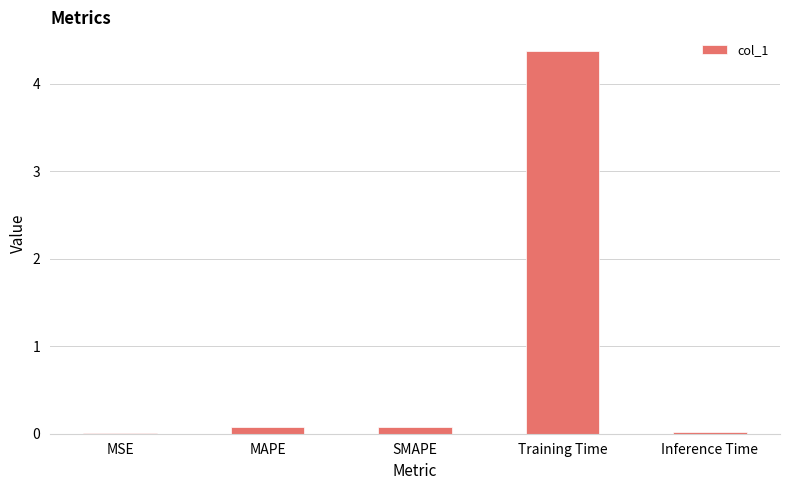

What is the difference between the values at MAPE and MSE?

0.1